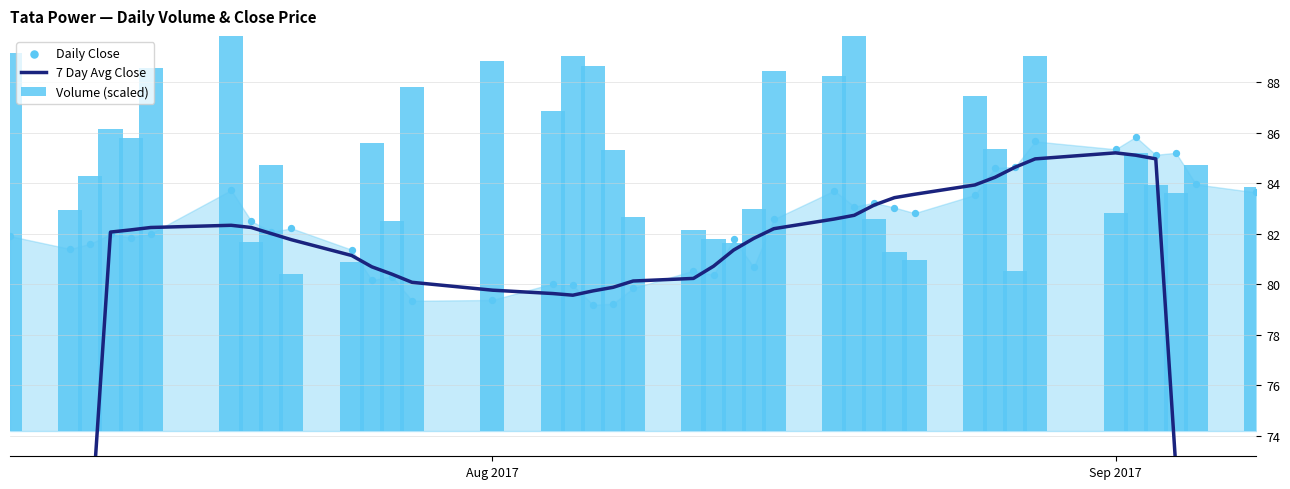

Which series has the widest spread of Y values?

7 Day Avg Close